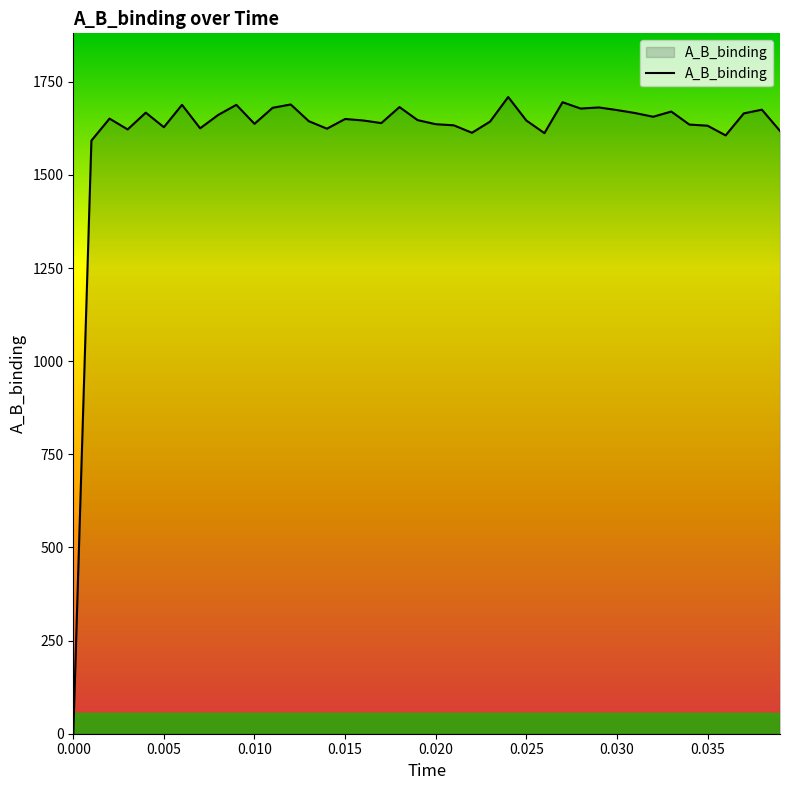

What is the maximum value shown in the chart?

1709